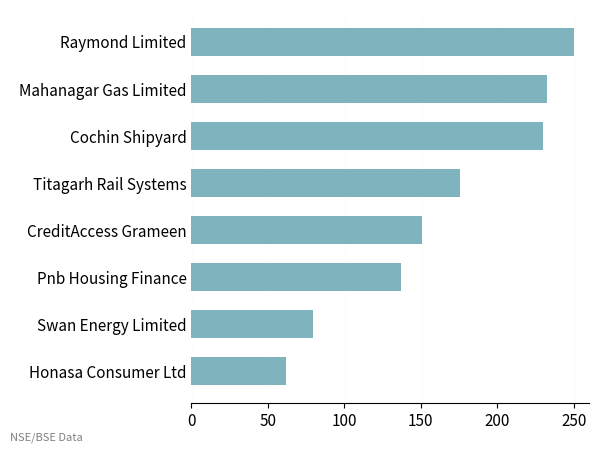

Reading top to bottom, extract all data points from this chart.

Raymond Limited=250.0	Mahanagar Gas Limited=232.4	Cochin Shipyard=229.8	Titagarh Rail Systems=175.9	CreditAccess Grameen=150.7	Pnb Housing Finance=137.0	Swan Energy Limited=79.4	Honasa Consumer Ltd=62.1